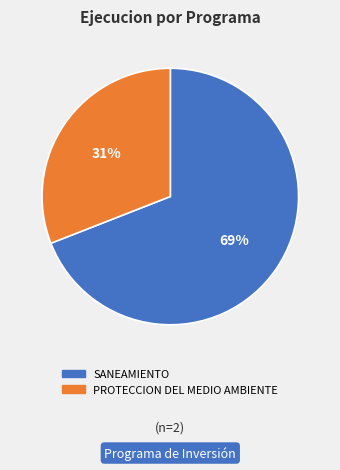

To the nearest percent, what is the average slice percentage?

50%